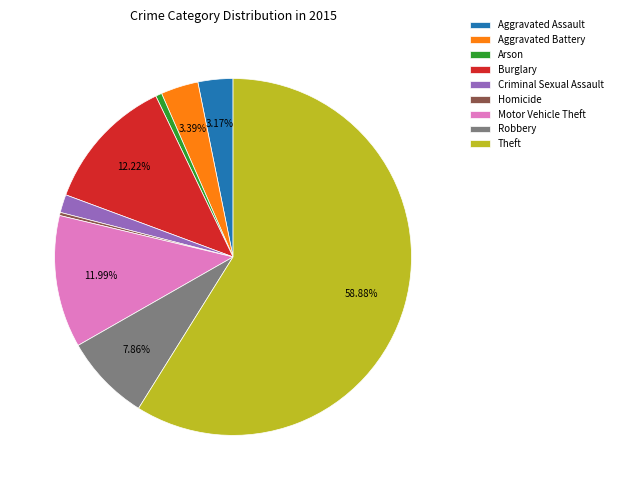

How many segments does this pie chart have?

9